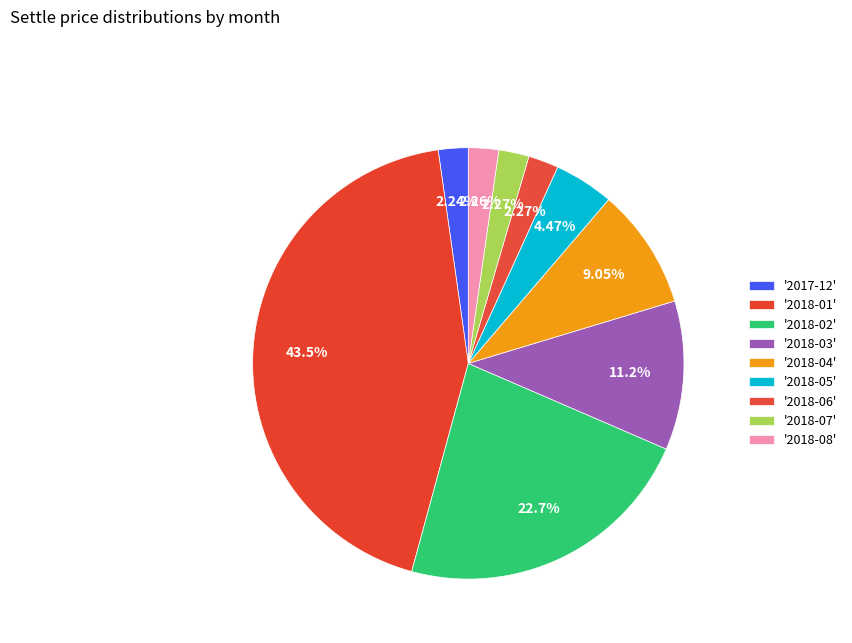

Count the number of slices in the pie.

9